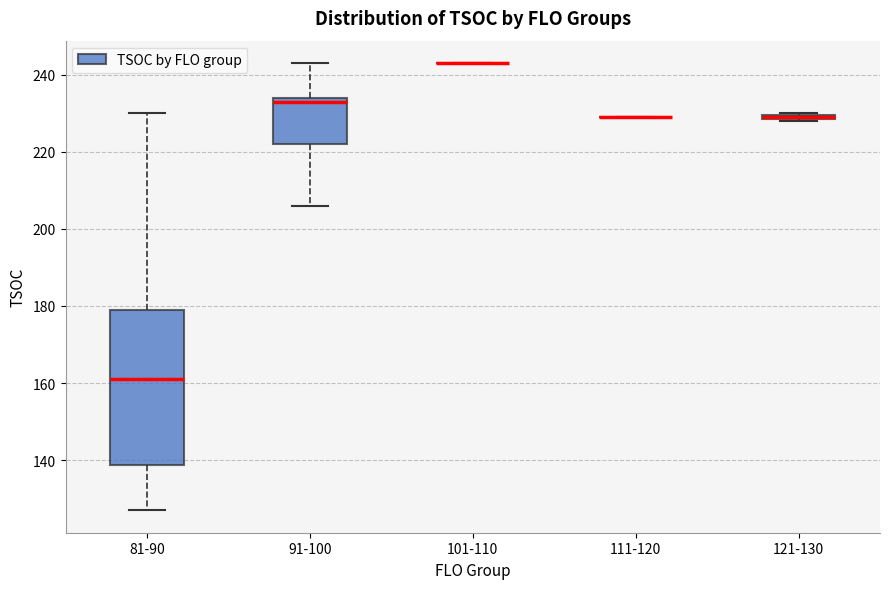

Which box is the tallest, from its lower edge to its upper edge?

81-90